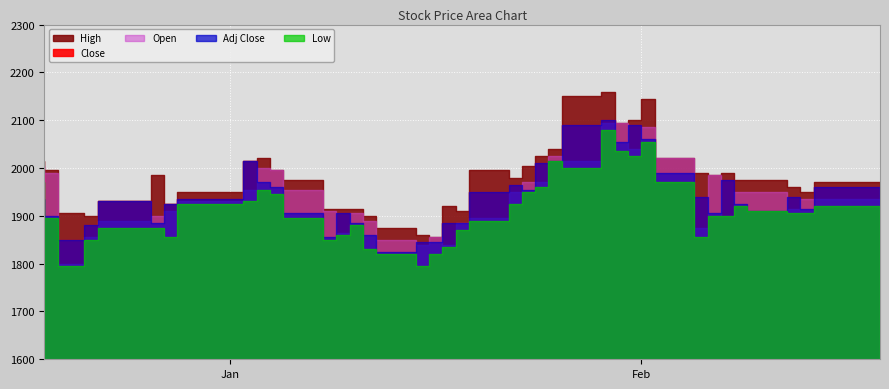

The Open series shows 2599 at 2018-01-03. True or false?

False